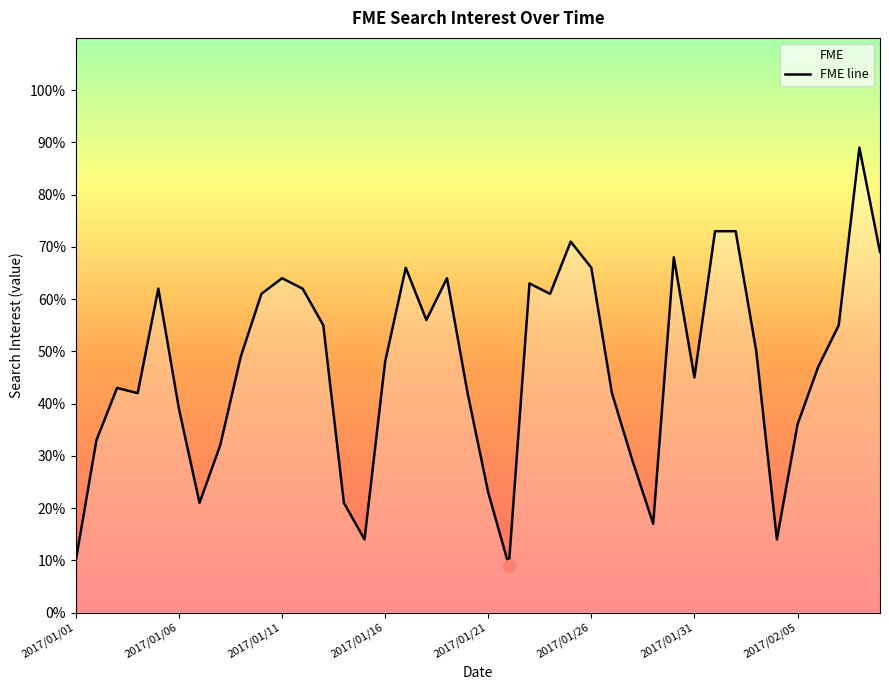

Approximately how many times larger is the value at 23 compared to 16?

0.9